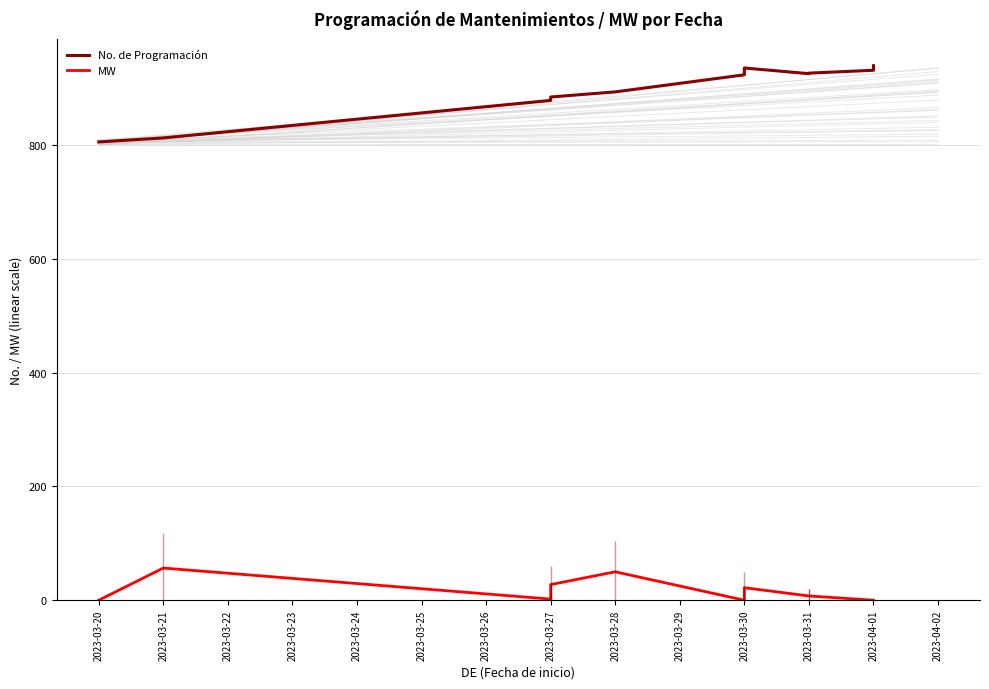

True or false: No. de Programación and MW cross at least once.

False